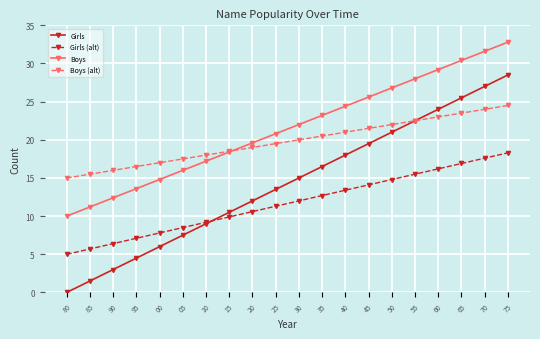

Where is Girls nearest to the value 14?

25